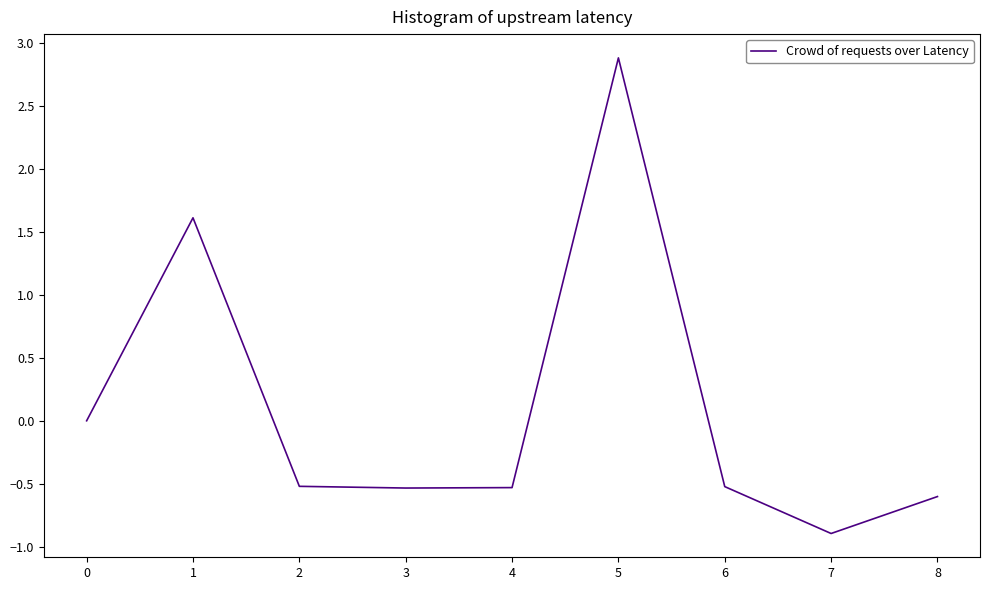

What is the minimum value shown in the chart?

-0.9